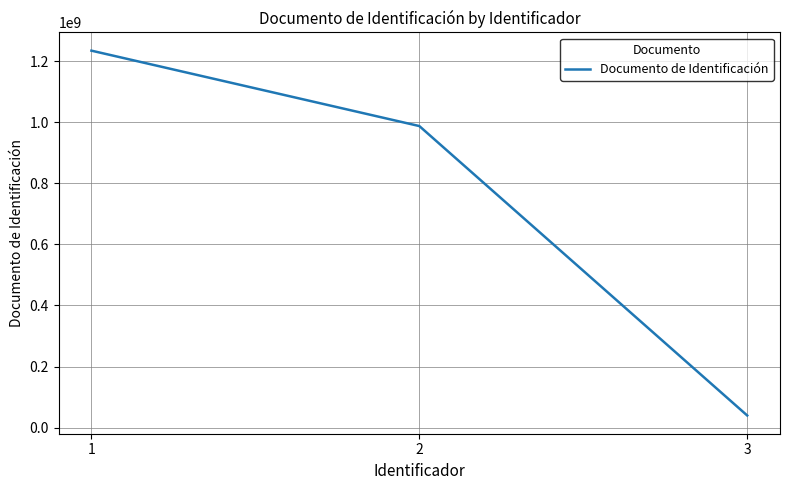

Reading left to right, transcribe all the data shown in this chart.

1234567890	987654321	39789321